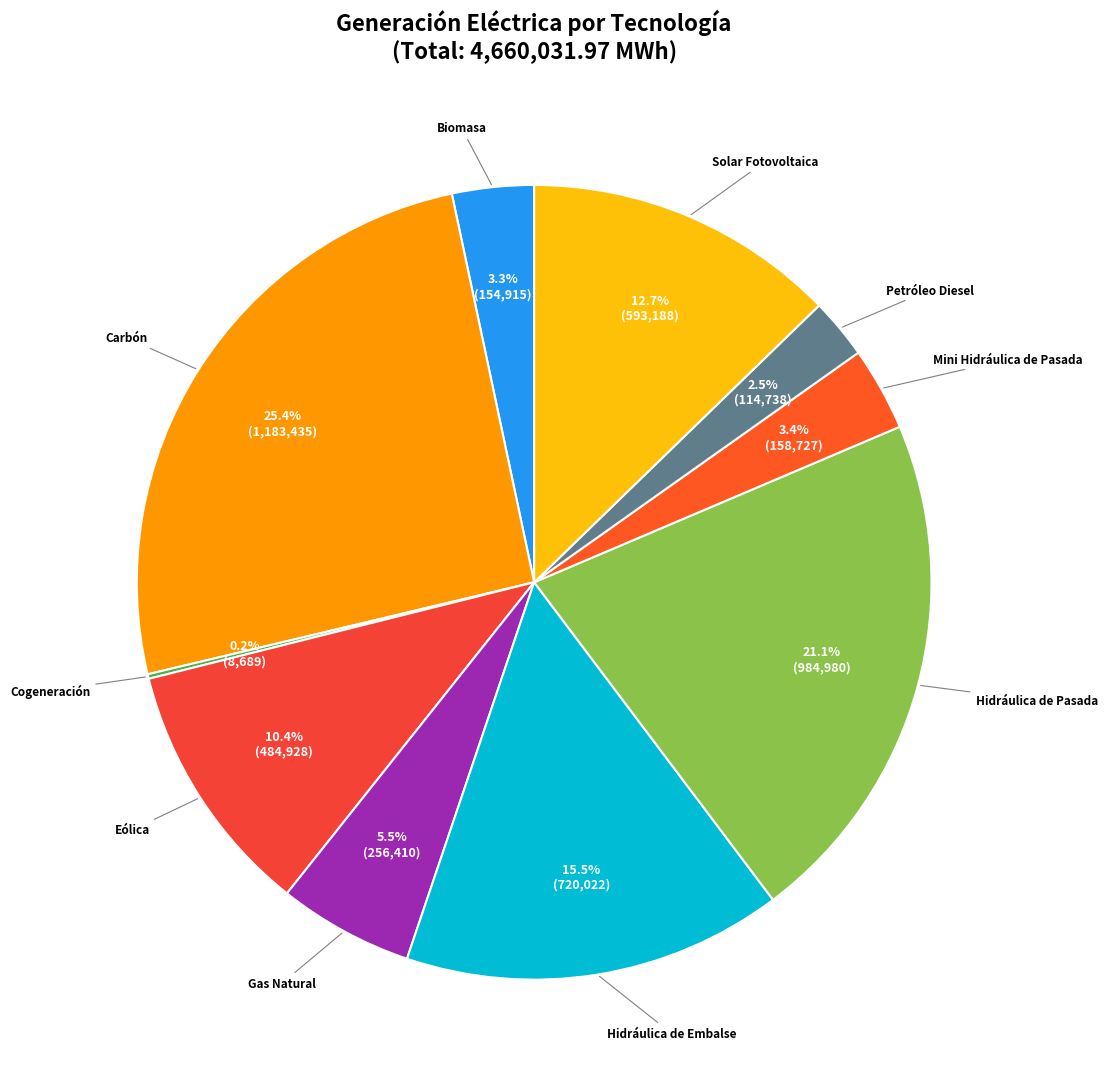

What is the ratio of the value at Gas Natural to the value at Hidráulica de Pasada?

0.3